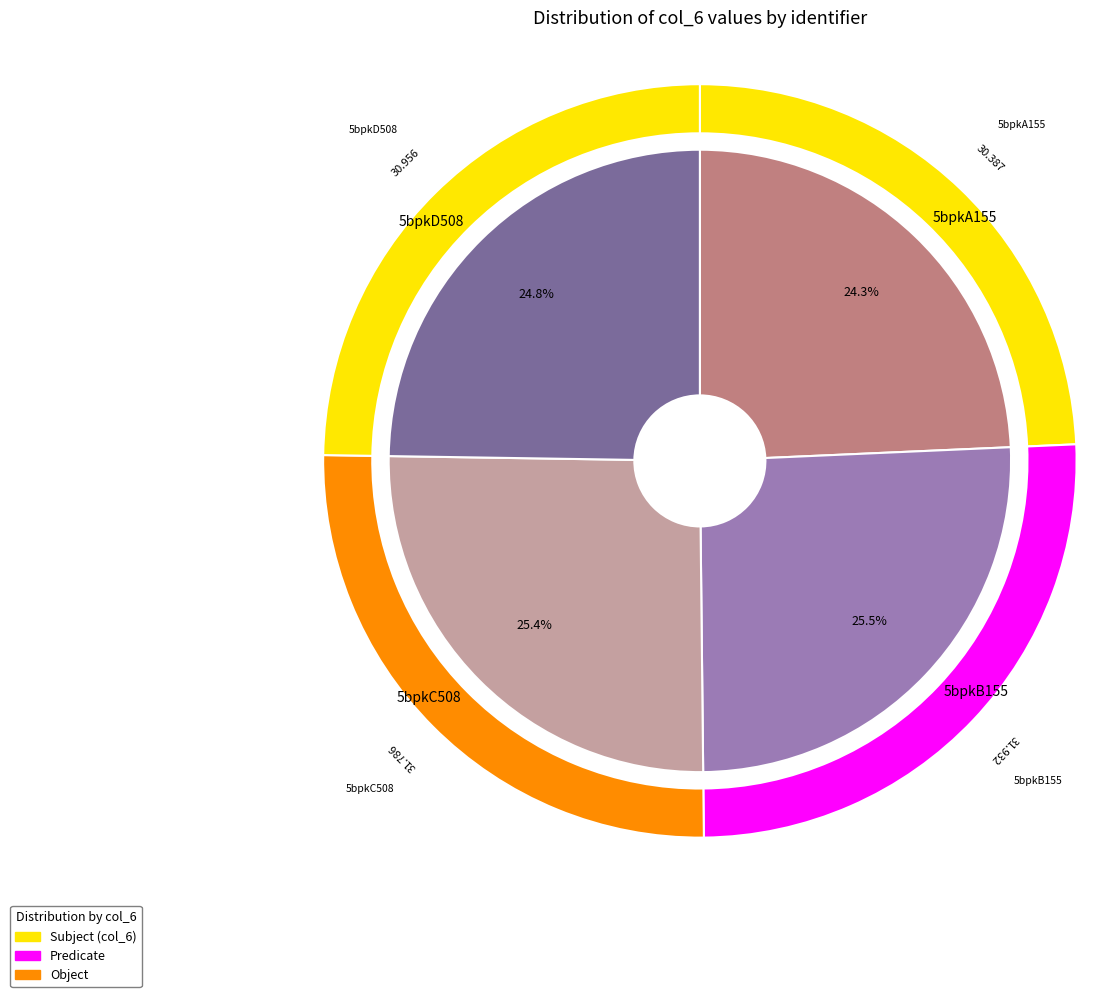

What portion of the pie excludes 5bpkC508?

74.6%